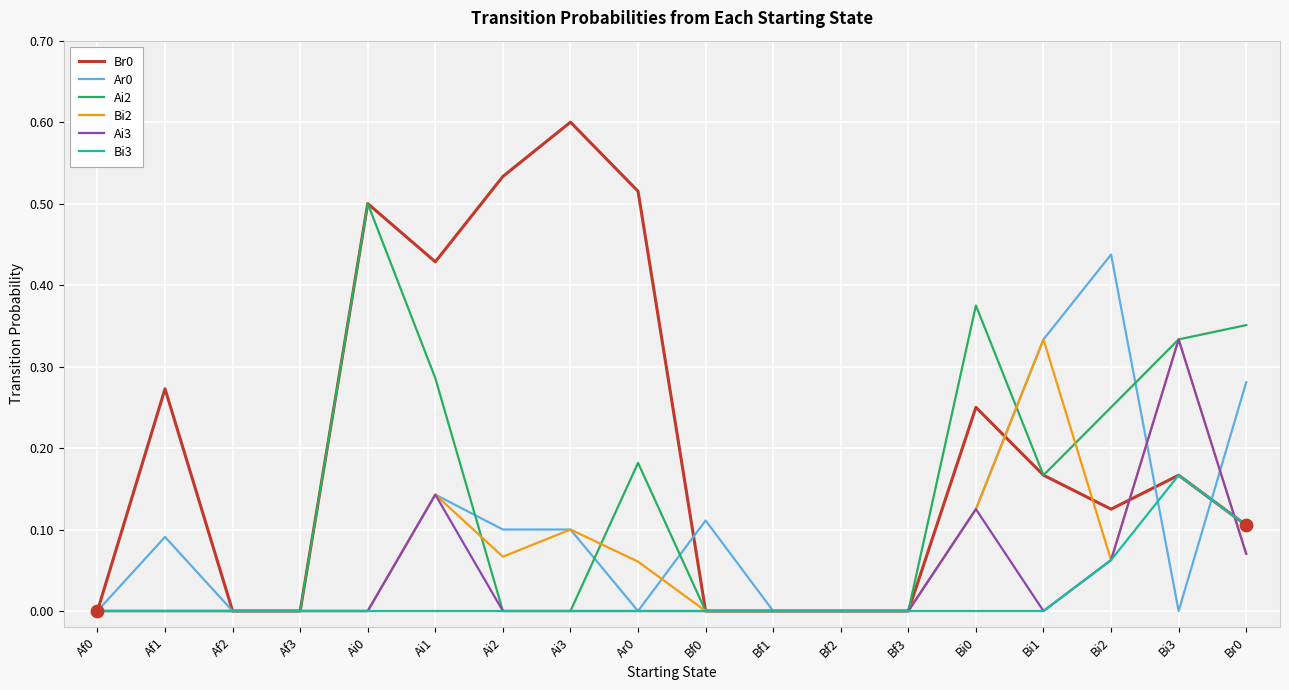

Between Af1 and Ai1, which series saw the biggest shift?

Ai2